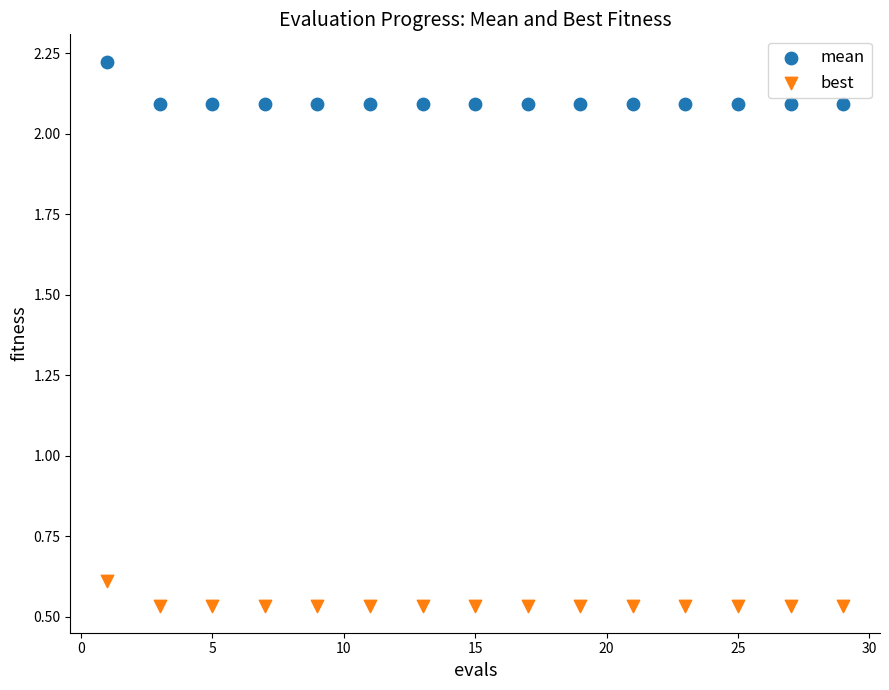

Which series has the largest Y range (max minus min)?

mean